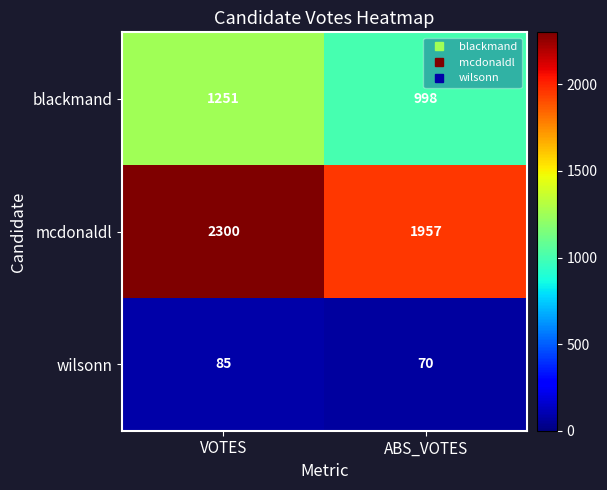

Reading left to right, what are all the values shown in this chart?

blackmand: 1251	998
mcdonaldl: 2300	1957
wilsonn: 85	70